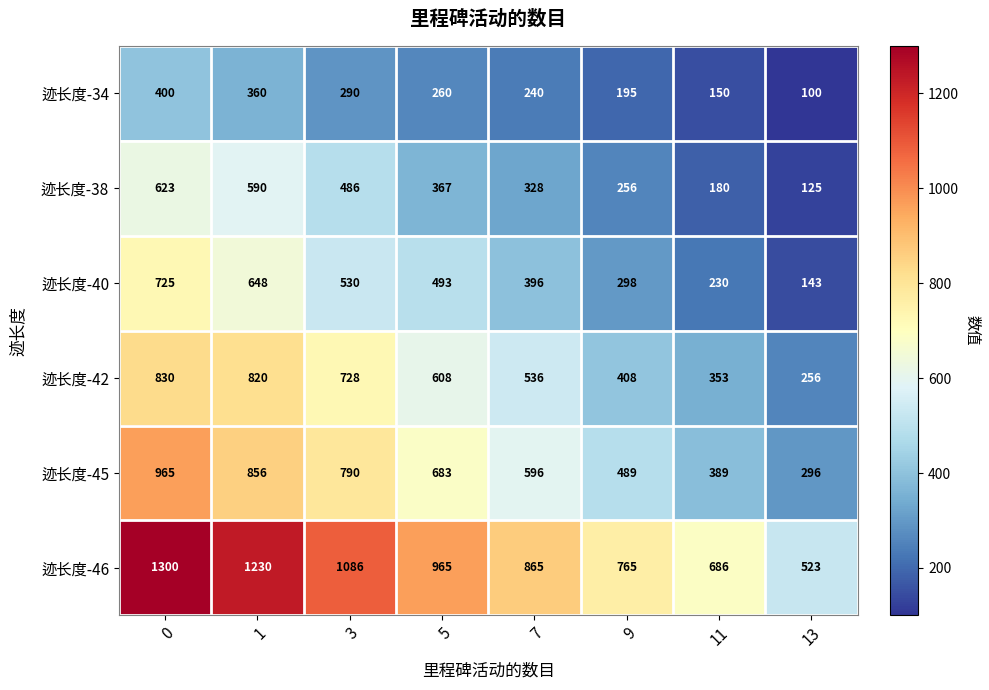

What is the total value across all series at 1?

4504